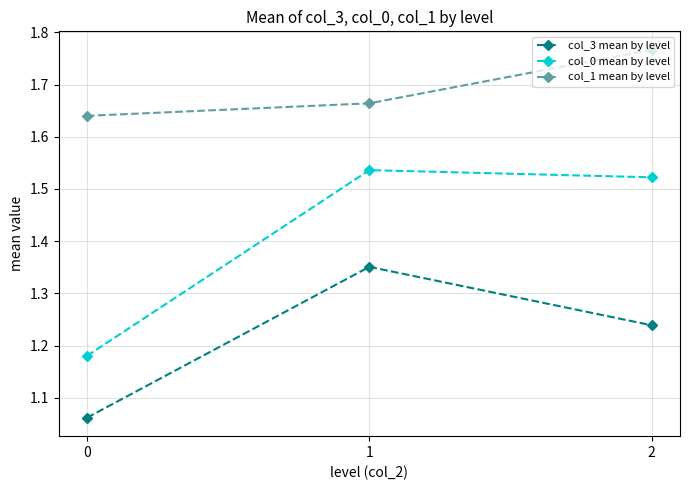

True or false: col_1 mean by level has a value of 3.0 at 2.

False